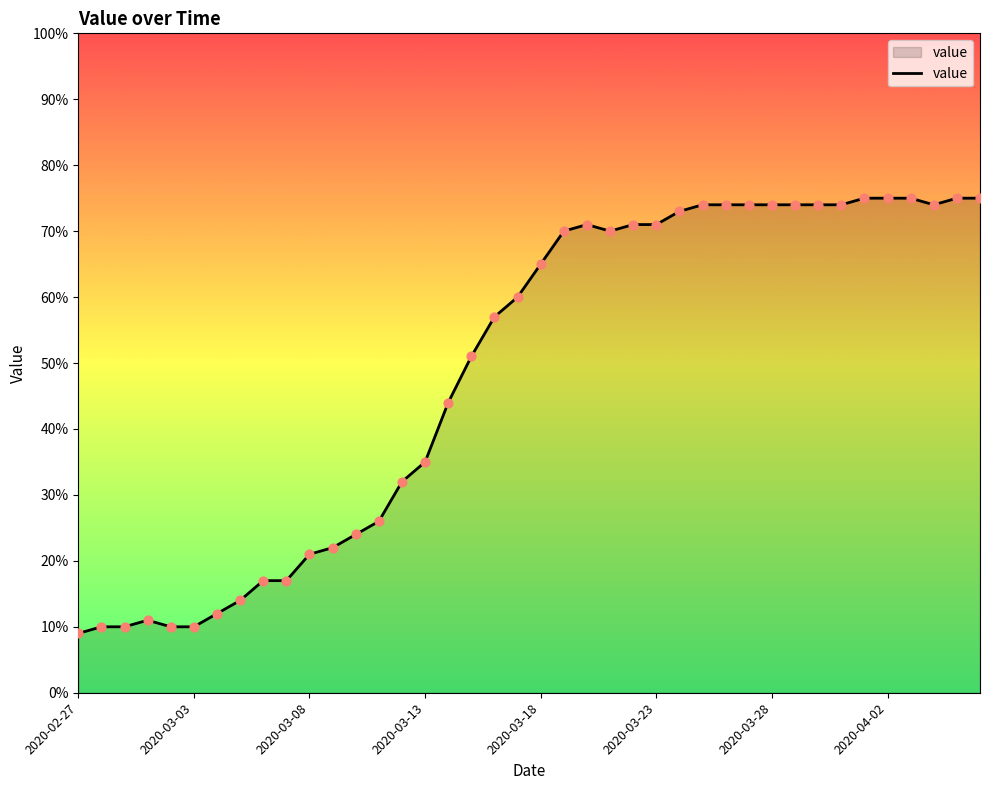

What is the minimum value shown in the chart?

9